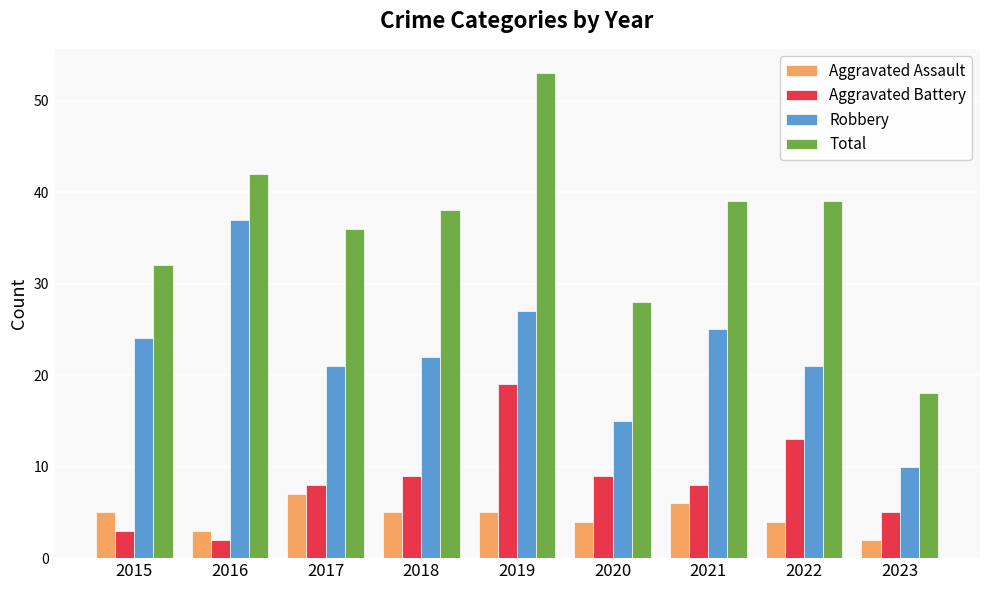

At which category does the chart reach its peak across all series?

2019